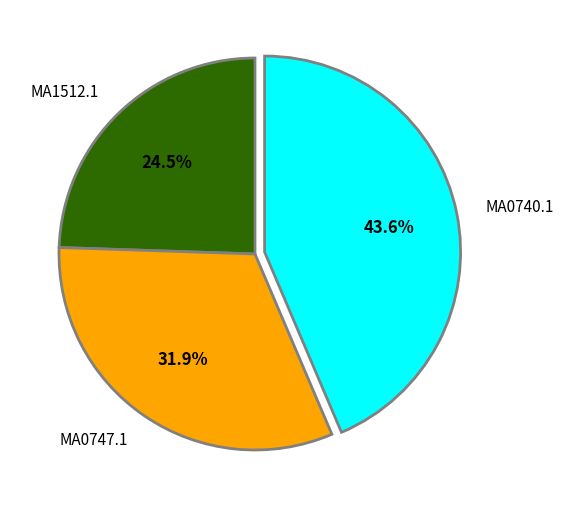

What is the smallest slice in the pie chart?

MA1512.1